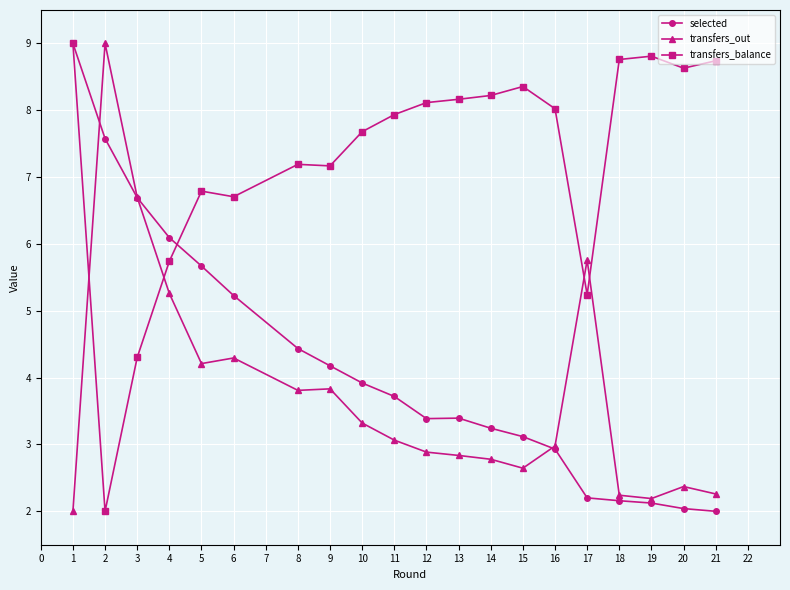

Between which two adjacent categories do selected and transfers_out first intersect?

1 and 2